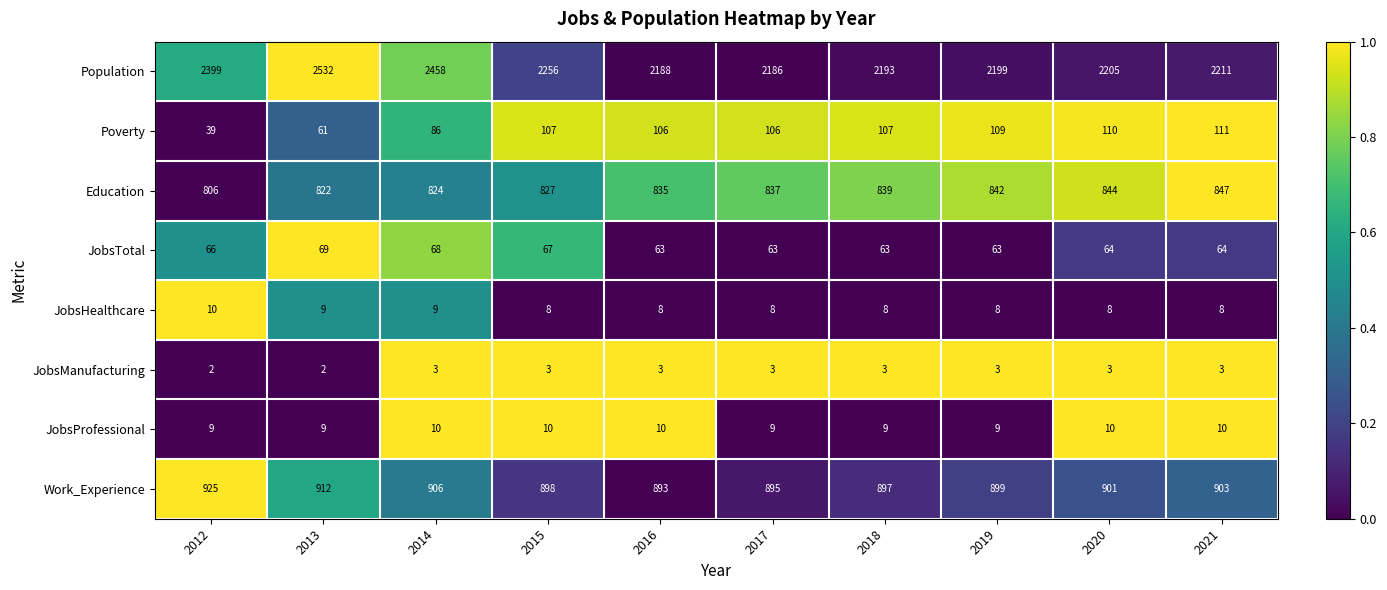

How many distinct data groups are displayed?

8